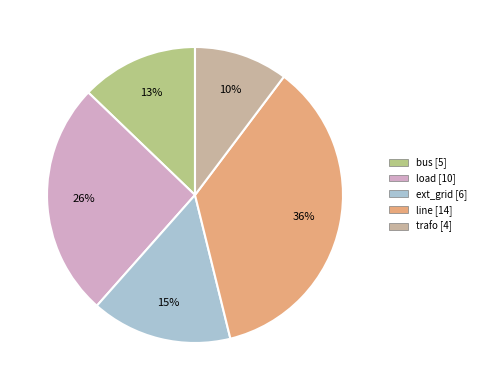

To the nearest percent, what percentage of the pie is load?

26%